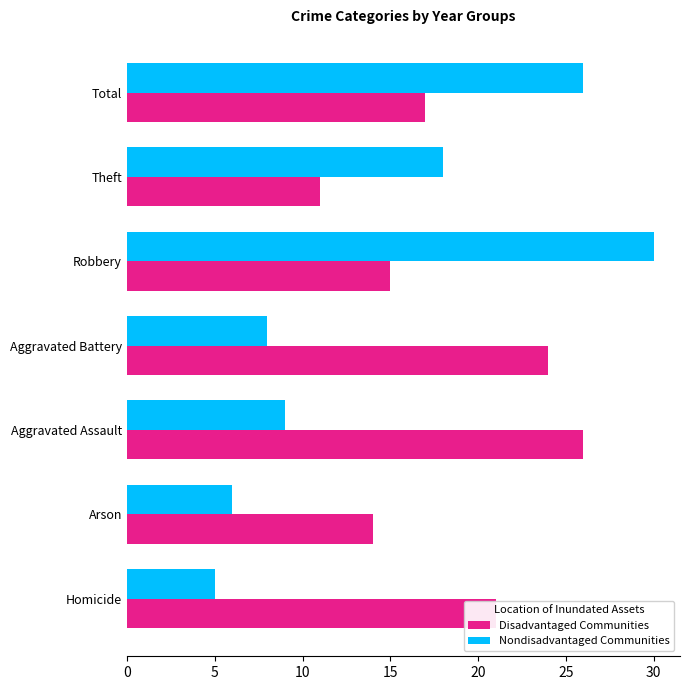

What is the difference between the Disadvantaged Communities values at Aggravated Battery and Total?

7